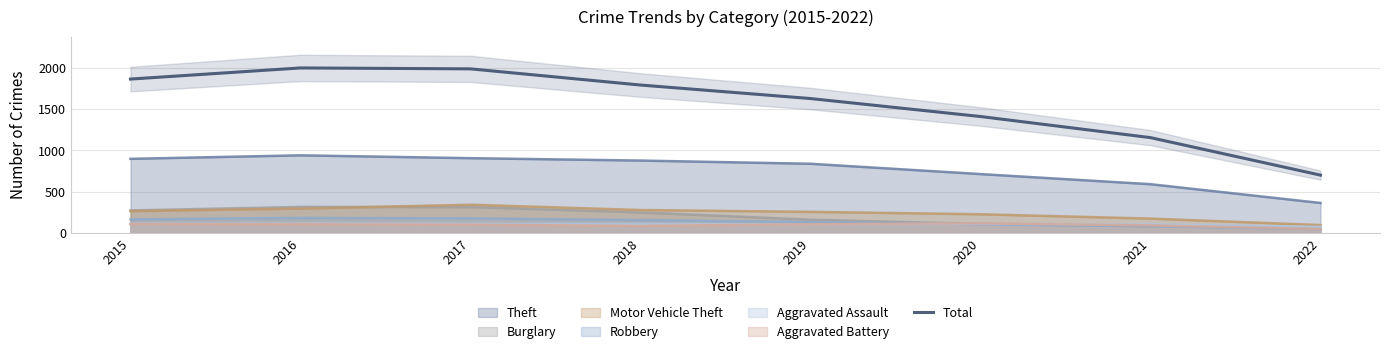

At which category does the data reach its first local peak?

2016